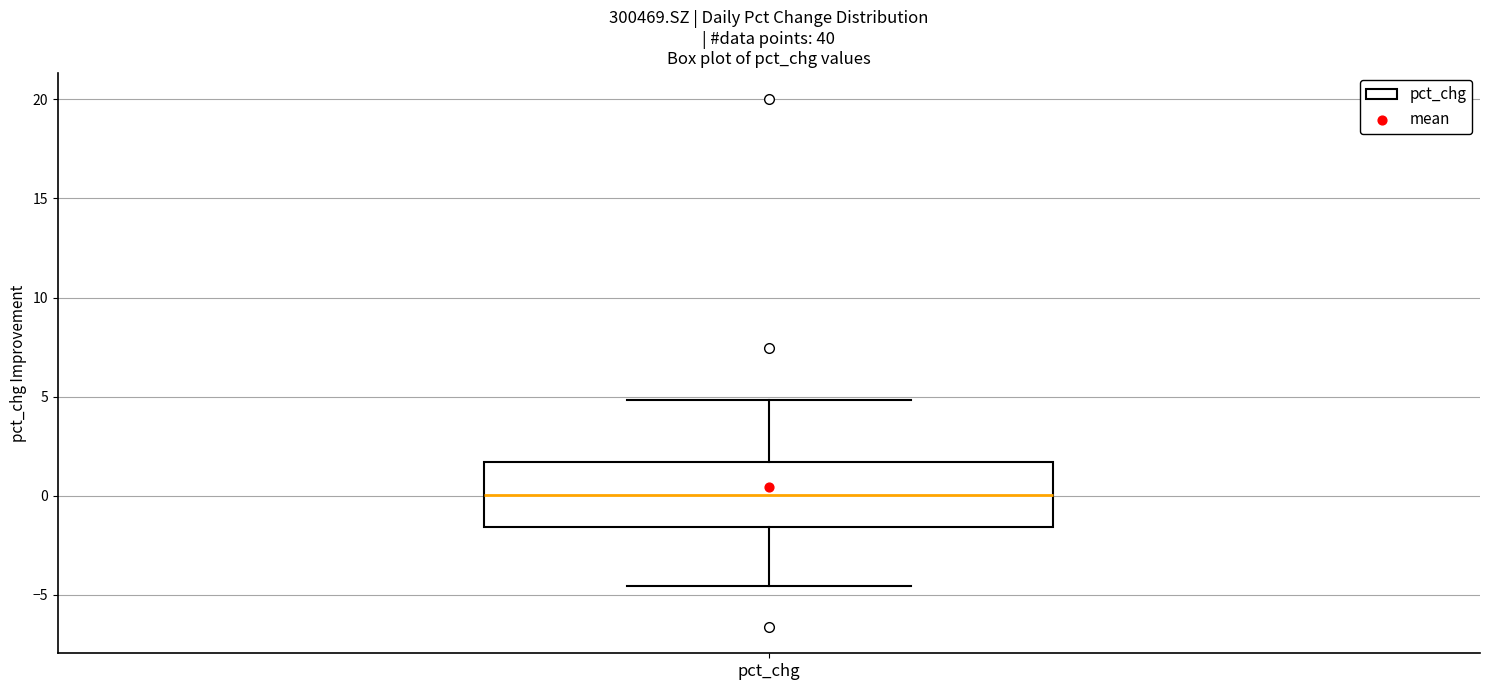

Where does the median line of the box for pct_chg sit on the y-axis? The values are not printed on the chart, so give them approximately, as read against the axis.

0.0